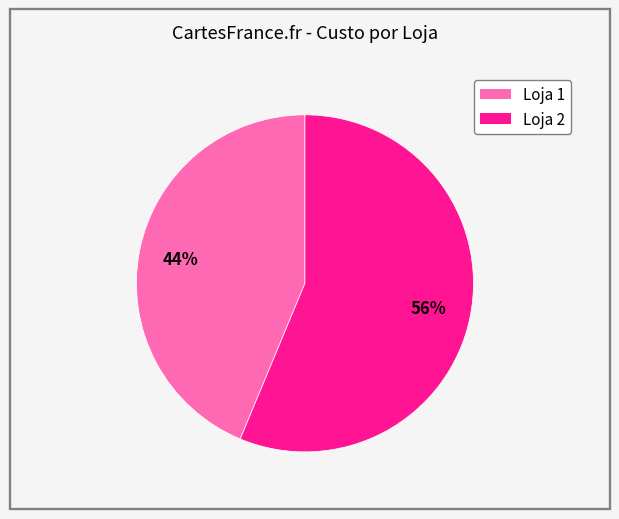

Between Loja 1 and Loja 2, which is larger?

Loja 2